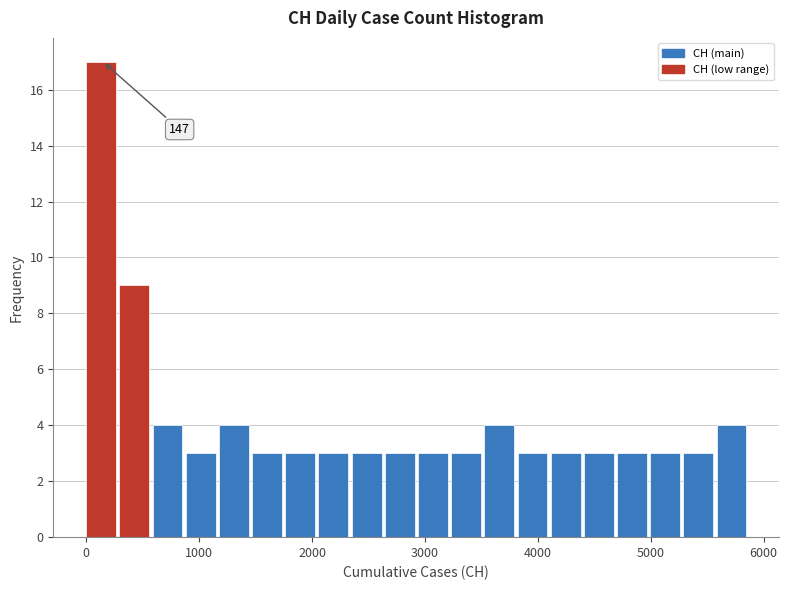

Around what value on the x-axis is the tallest bar? Give the approximate position of its centre, as read against the axis.

100